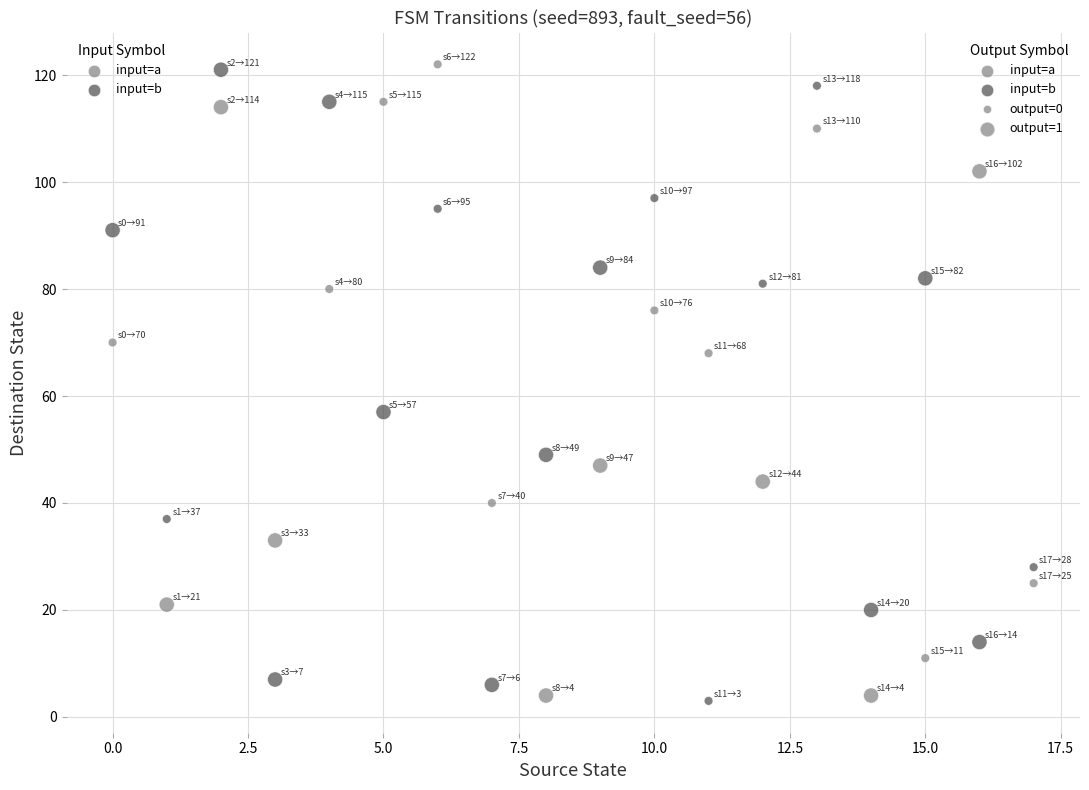

Across all data points, what is the range of Y values (max minus min)?

119